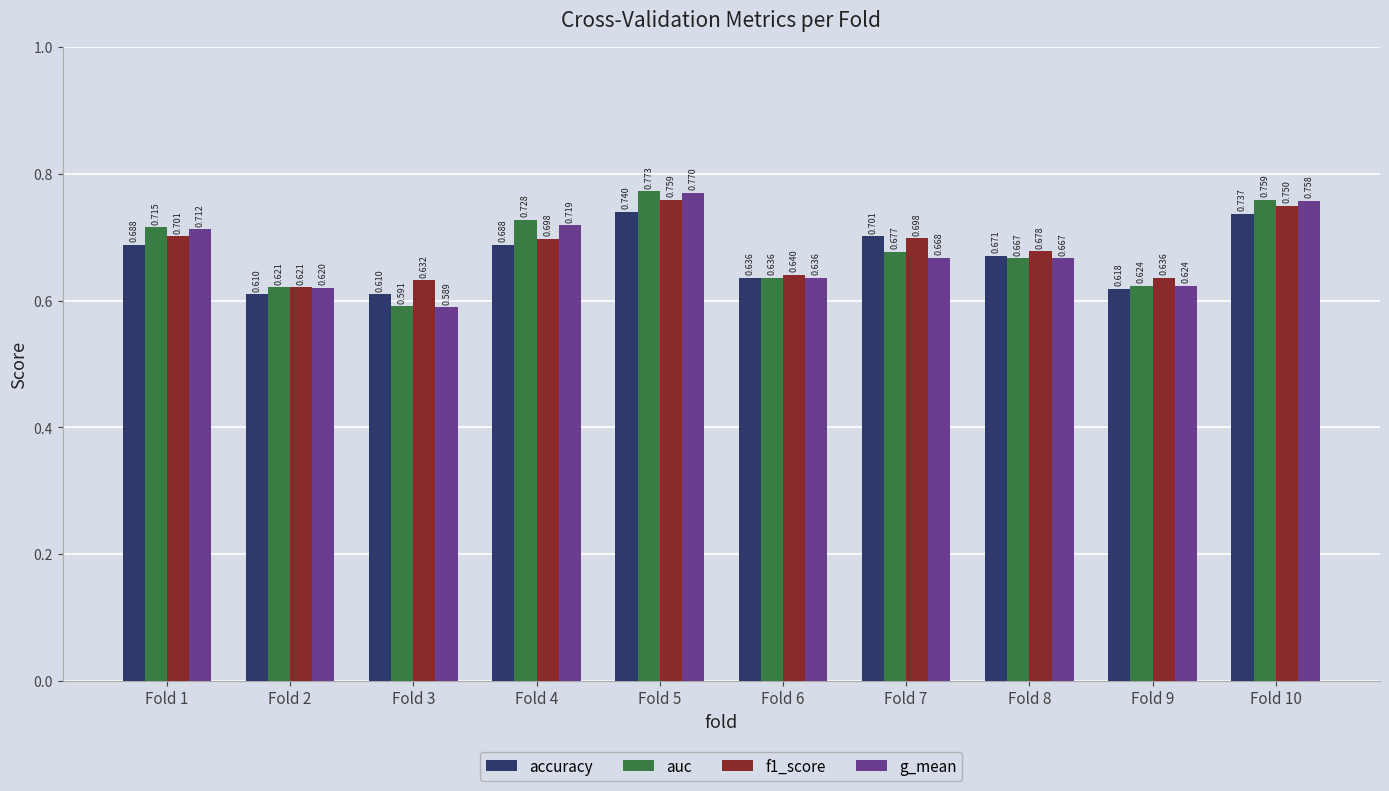

True or false: g_mean has a value of 0.4 at Fold 10.

False